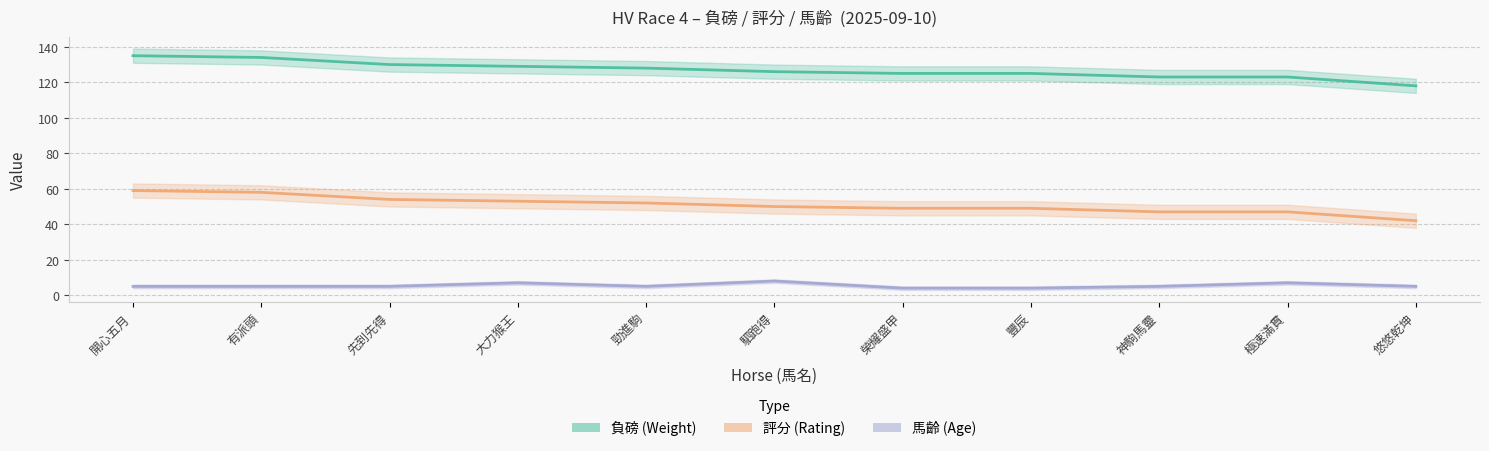

Rank the series by their maximum value, from highest to lowest.

負磅 (Weight), 評分 (Rating), 馬齡 (Age)